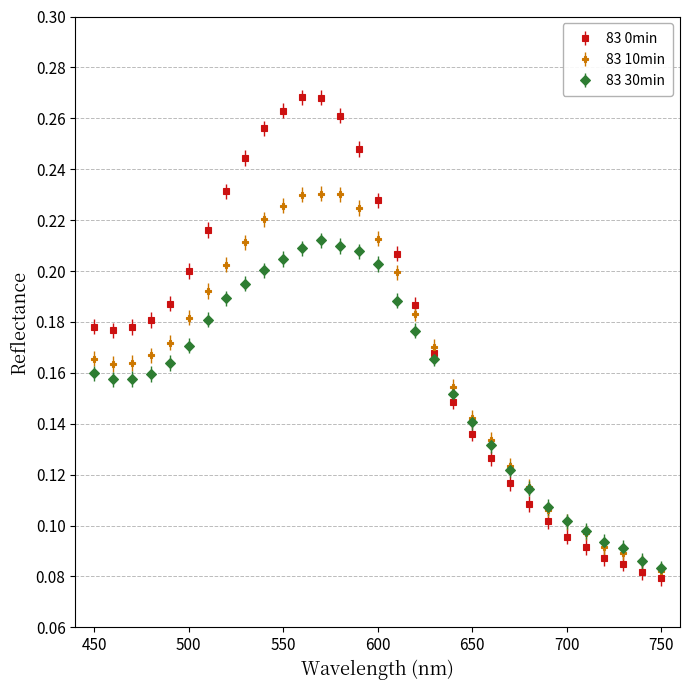

Which series has the largest range (max minus min)?

83 0min